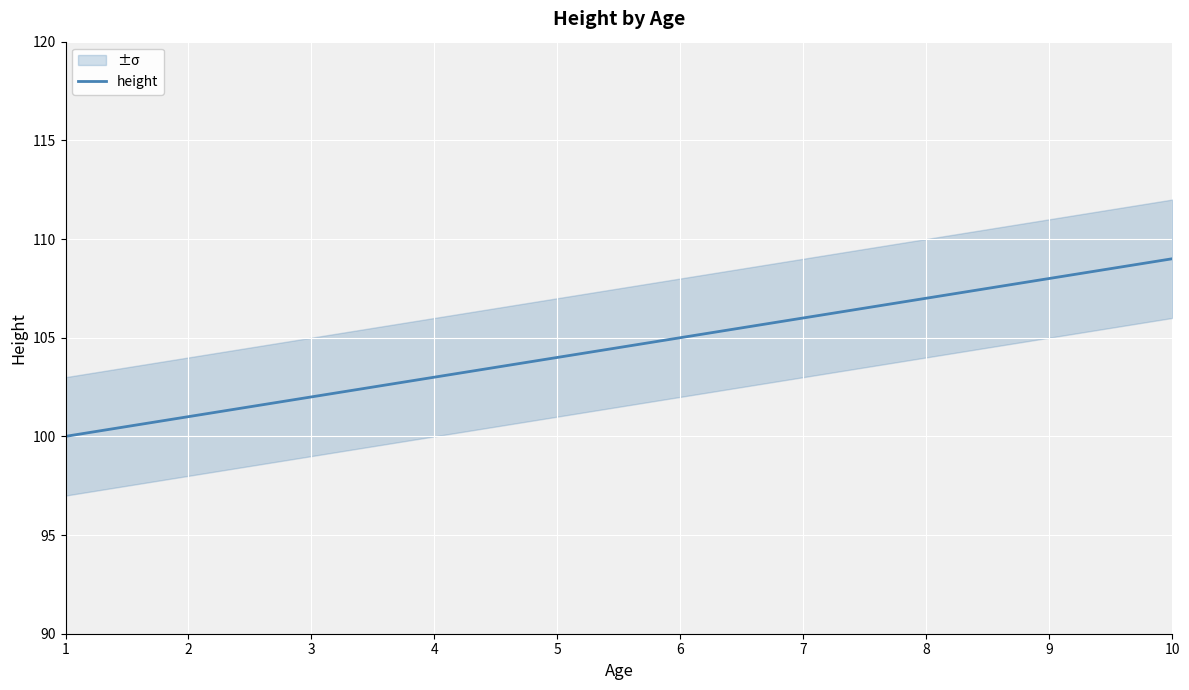

Rank the categories by value from lowest to highest.

1, 2, 3, 4, 5, 6, 7, 8, 9, 10